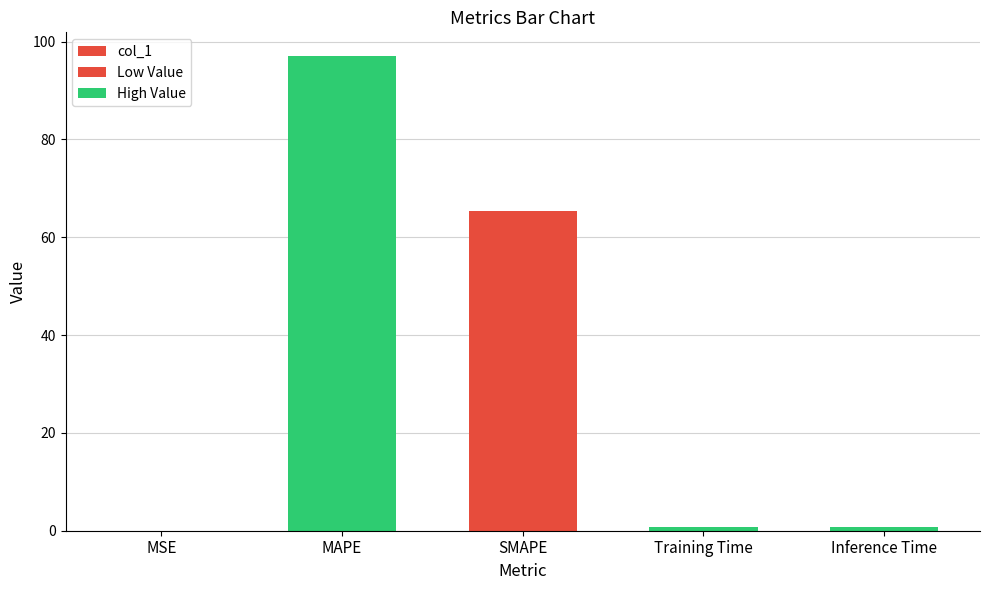

What is the average value?

32.8